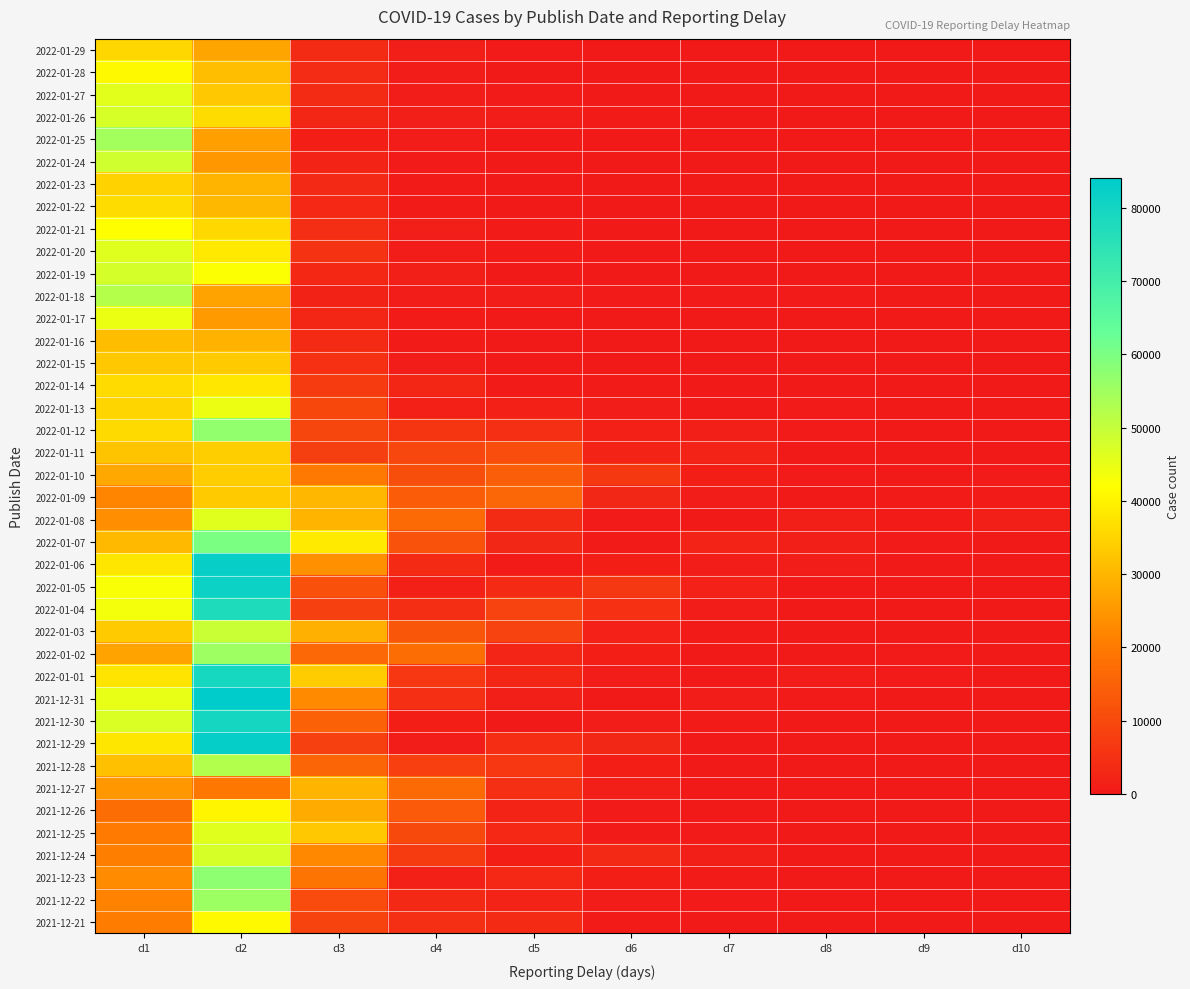

At which category does the chart reach its minimum across all series?

d6